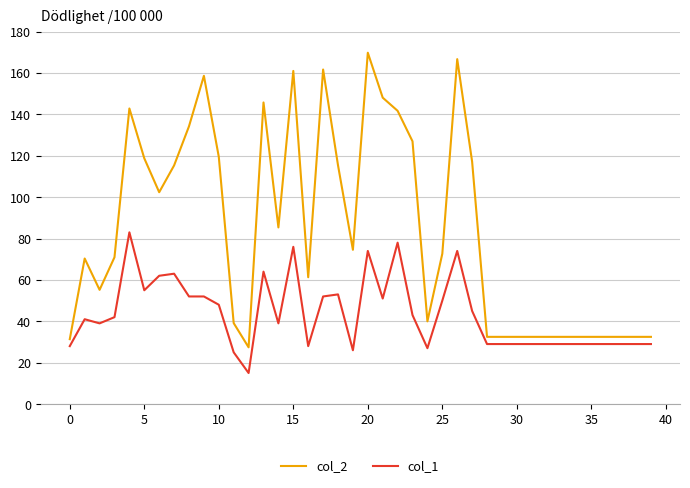

Which series has the largest range (max minus min)?

col_2